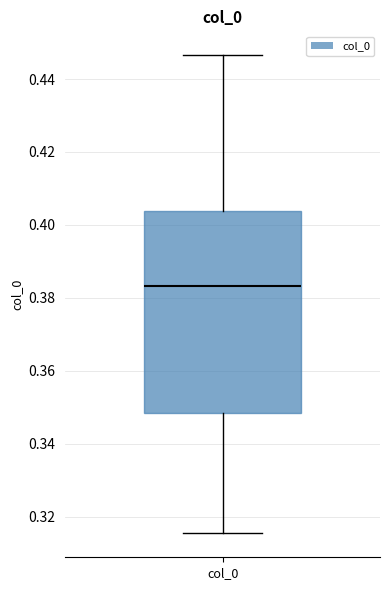

Transcribe this box plot: give where the median line is, the range the box spans, and where the two whiskers end, as read against the y-axis. The values are not printed on the chart, so give them approximately, as read against the axis.

median 0.384, box 0.348 to 0.404, whiskers 0.316 to 0.446